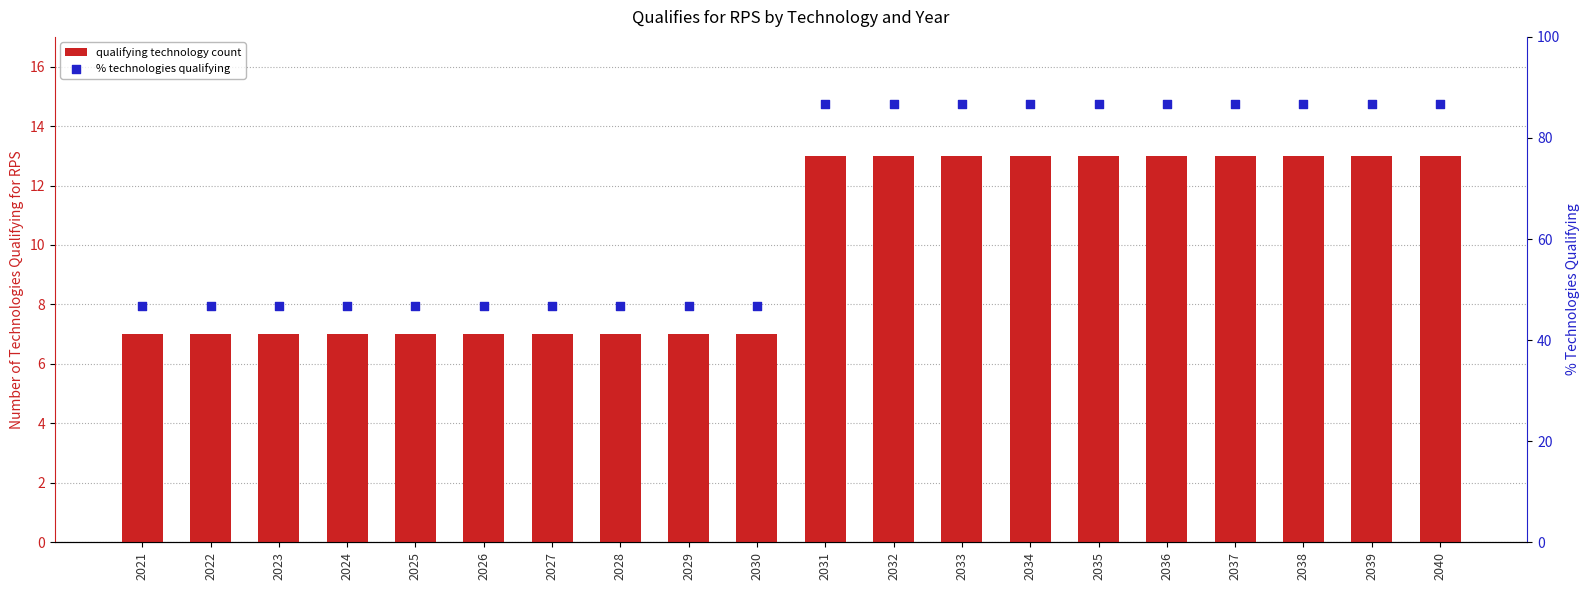

Which series contains the lowest Y value?

qualifying technology count